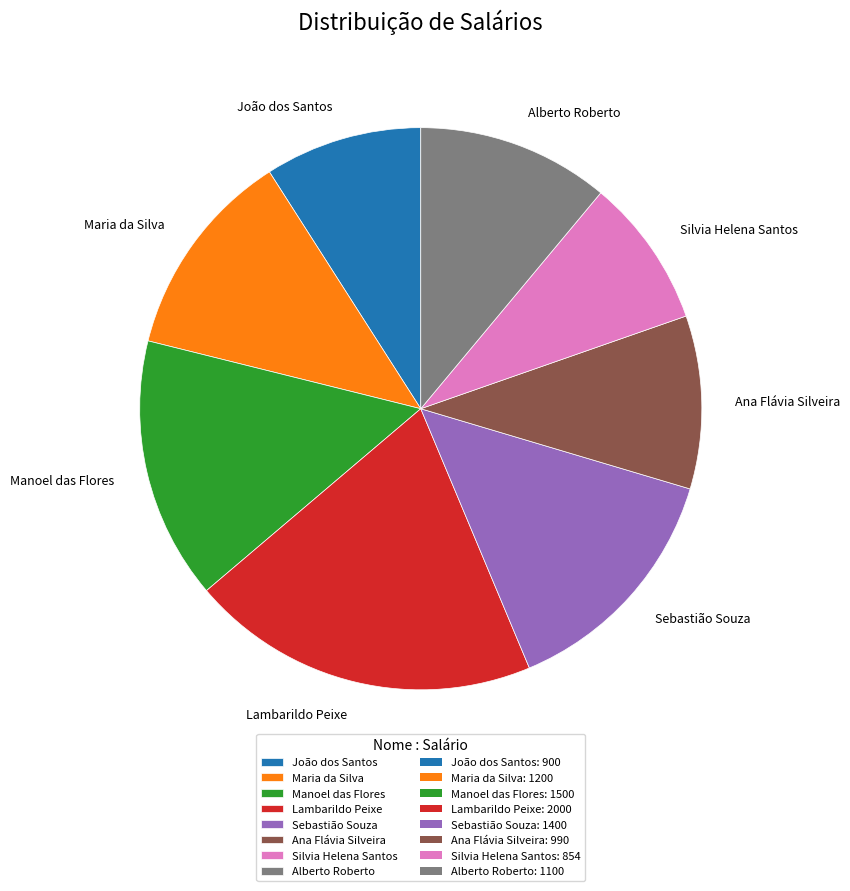

Is there a majority slice in this chart?

No